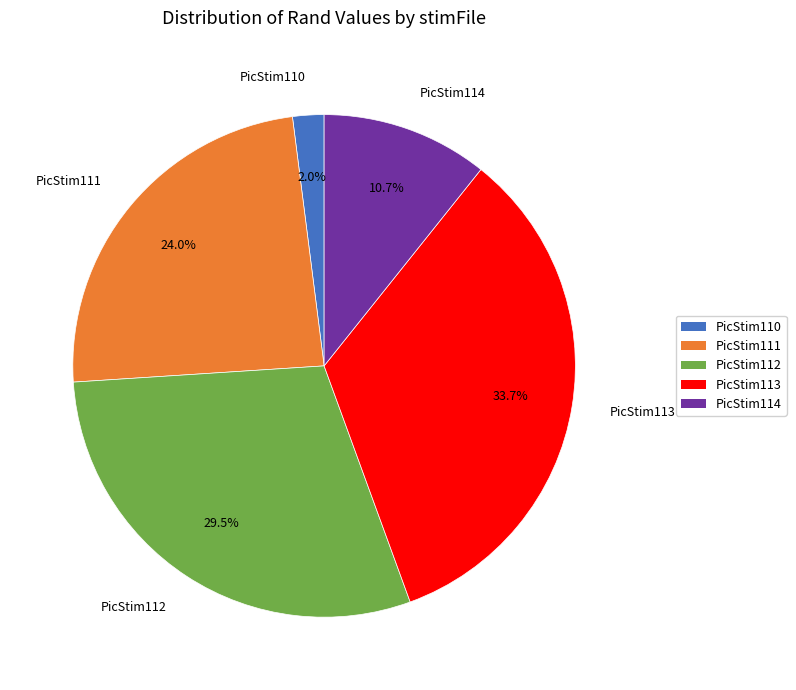

Rank the categories by value from lowest to highest.

PicStim110, PicStim114, PicStim111, PicStim112, PicStim113